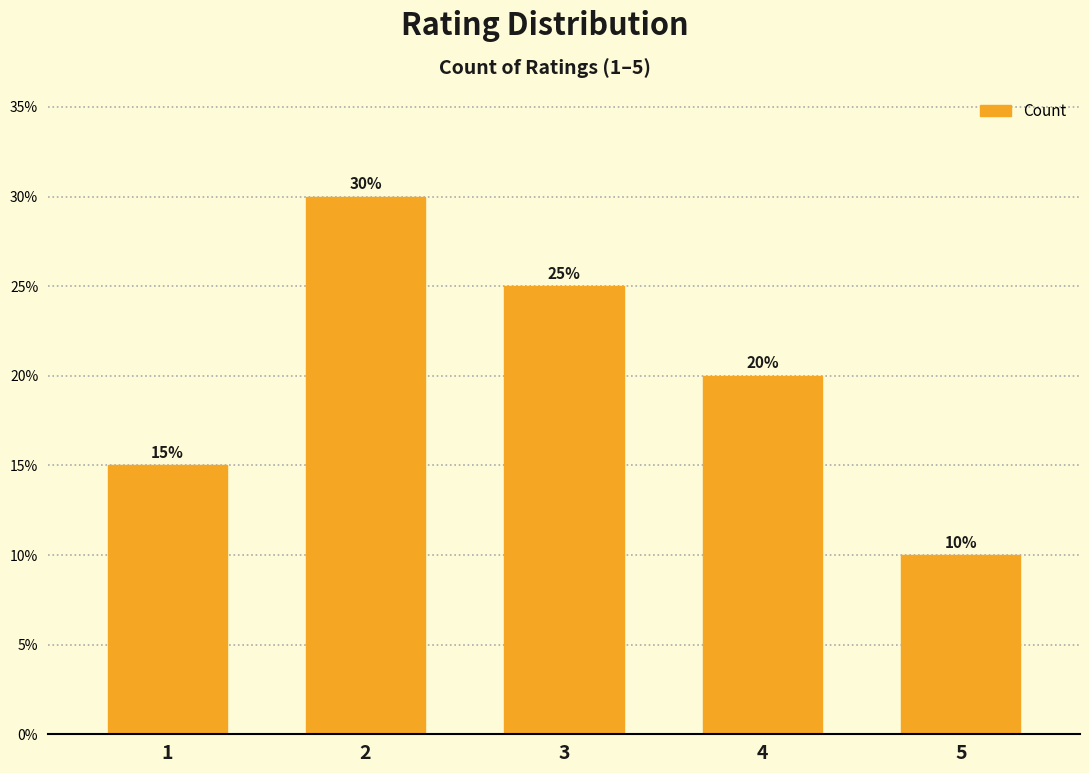

Rank the categories by value from highest to lowest.

2, 3, 4, 1, 5